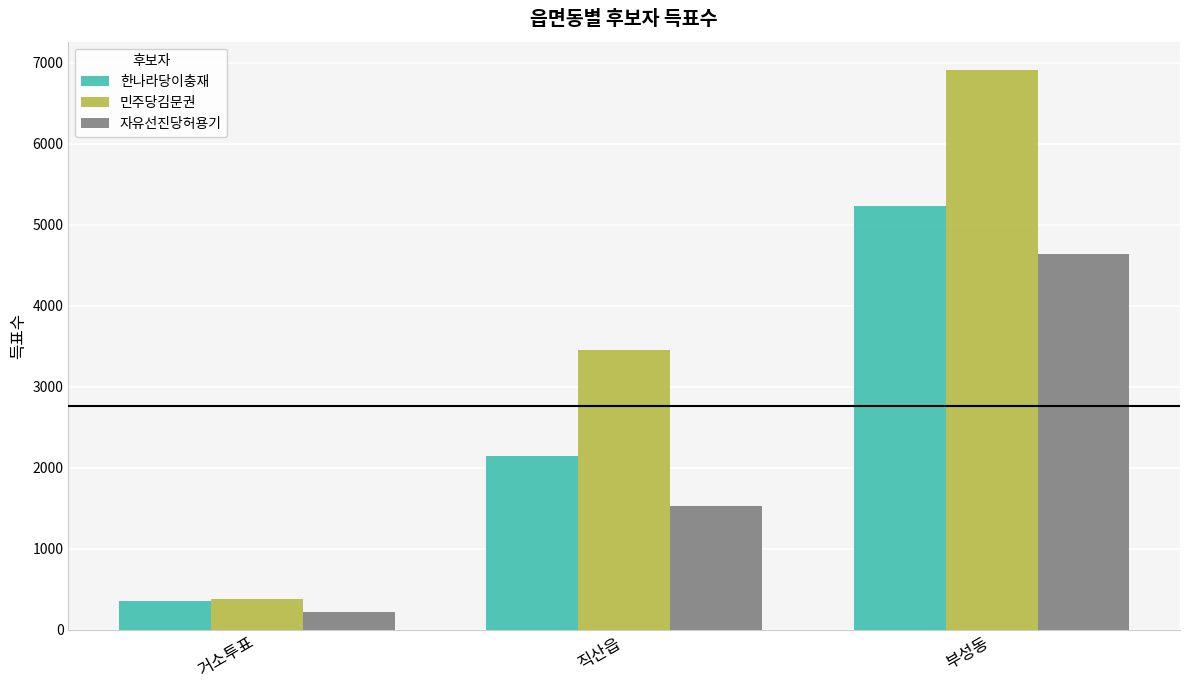

How many 자유선진당허용기 values are between 212 and 4638?

3